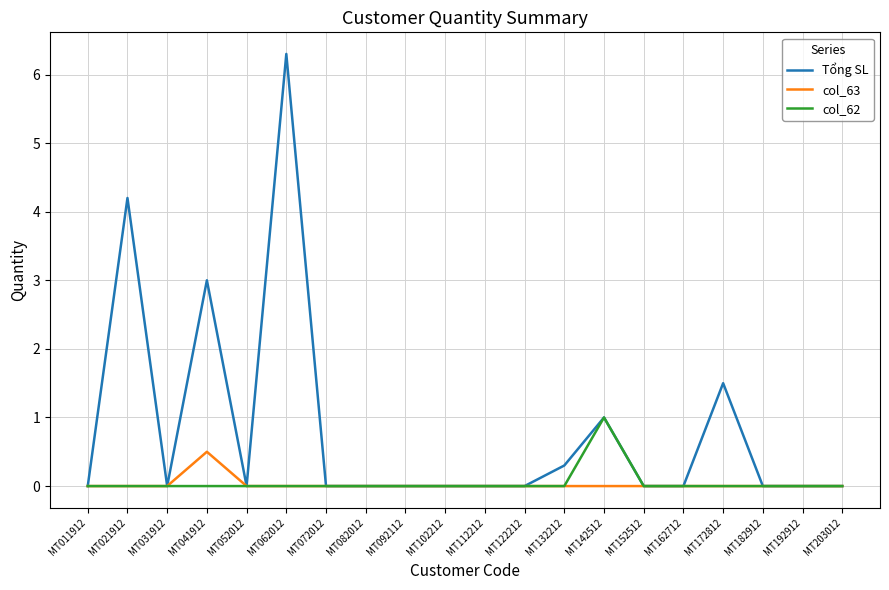

What is the approximate value of Tổng SL at MT142512?

1.0